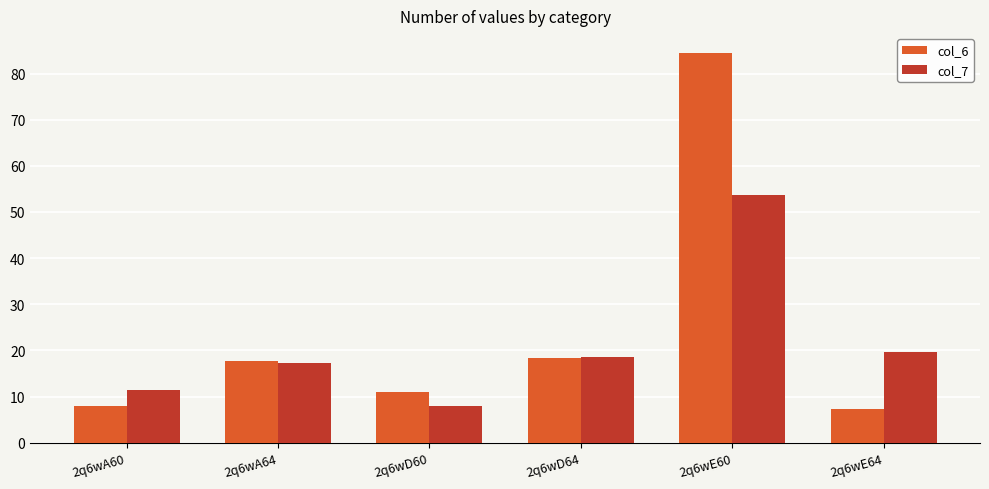

At which label does col_7 first exceed 18?

2q6wD64